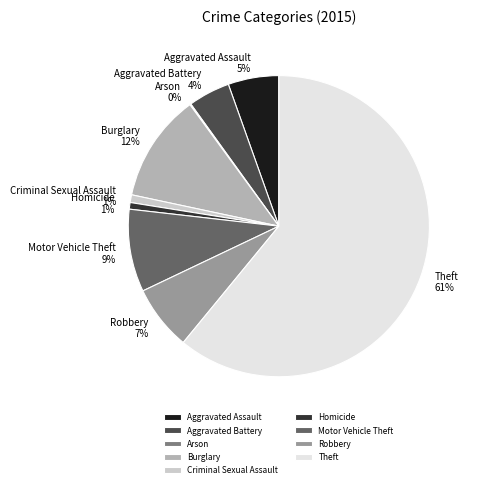

Is the sum of Aggravated Battery 4% and Homicide 1% greater than half?

No